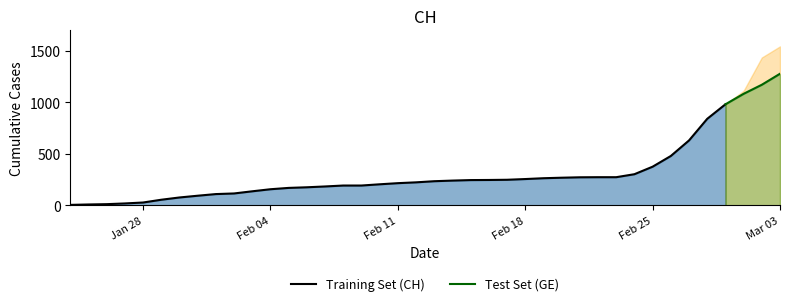

List the labels in order of GE value, smallest first.

0, 1, 2, 3, 4, 5, 6, 7, 8, 9, 10, 11, 12, 13, 14, 15, 16, 17, 18, 19, 20, 21, 22, 23, 24, 25, 26, 27, 28, 29, 30, 31, 32, 33, 34, 35, 36, 37, 38, 39